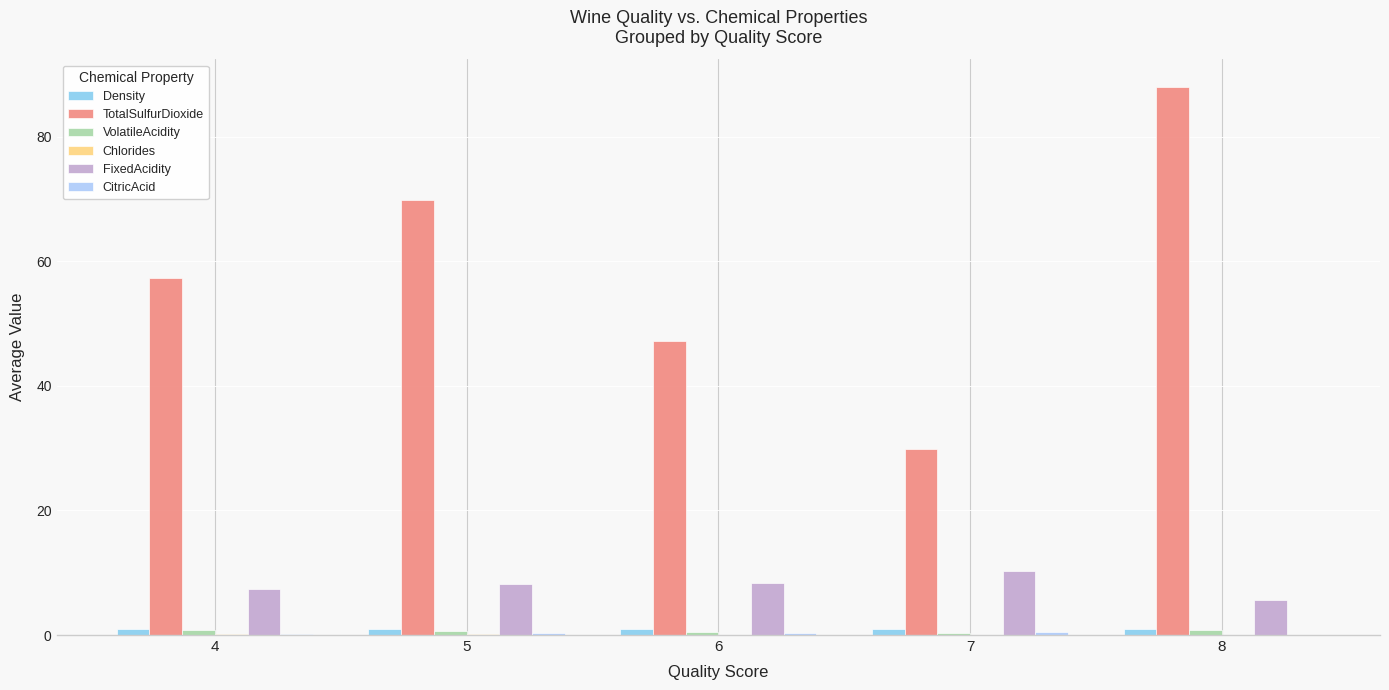

What is the minimum value for TotalSulfurDioxide?

29.8